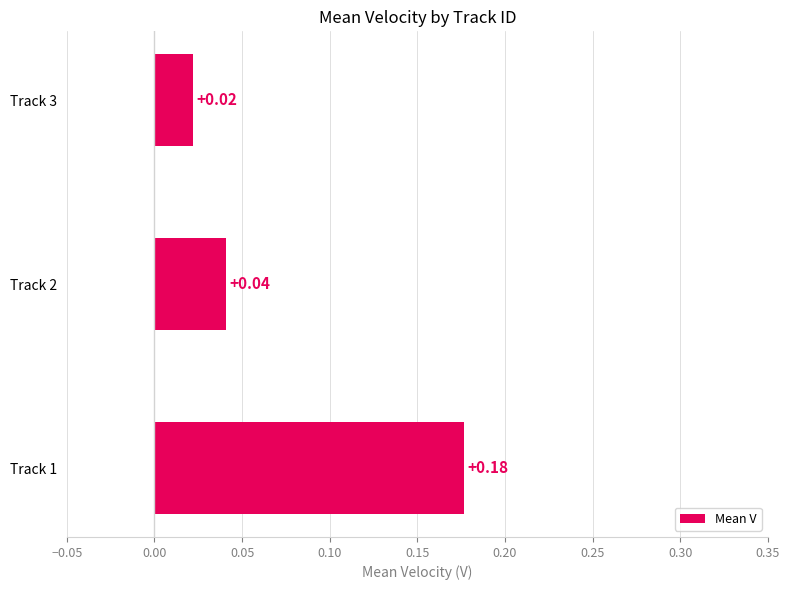

How many categories are shown in the chart?

3